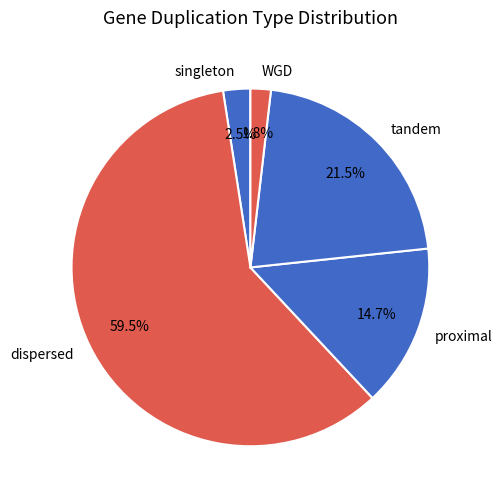

Which has a higher value, singleton or dispersed?

dispersed